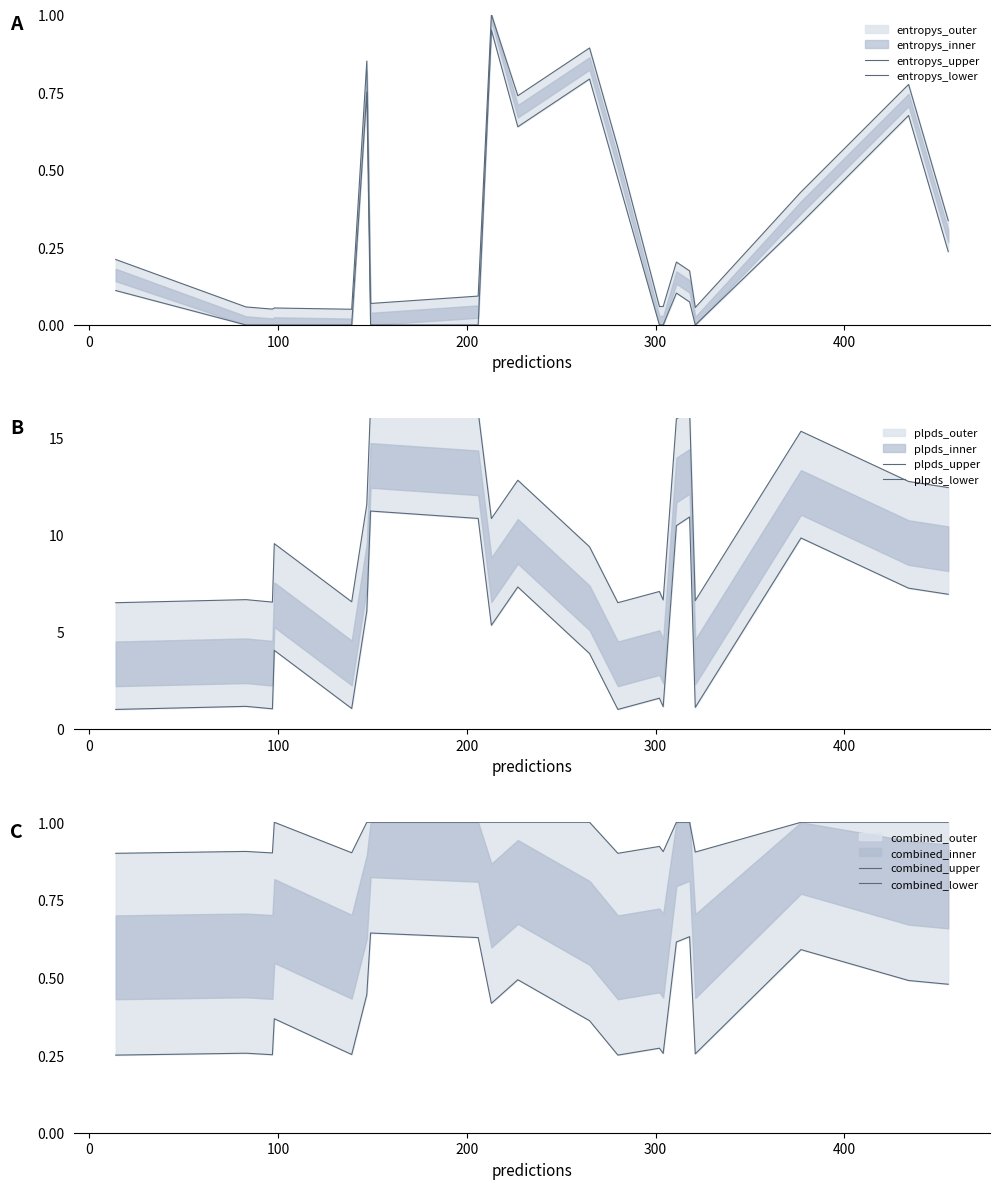

In plpds_upper, how many points are lower than both neighbors (excluding endpoints)?

6